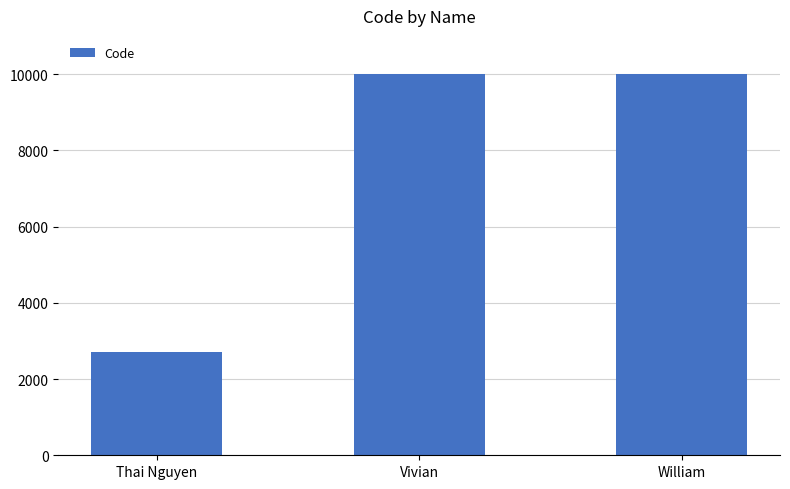

What is the ratio of the value at Thai Nguyen to the value at Vivian?

0.3